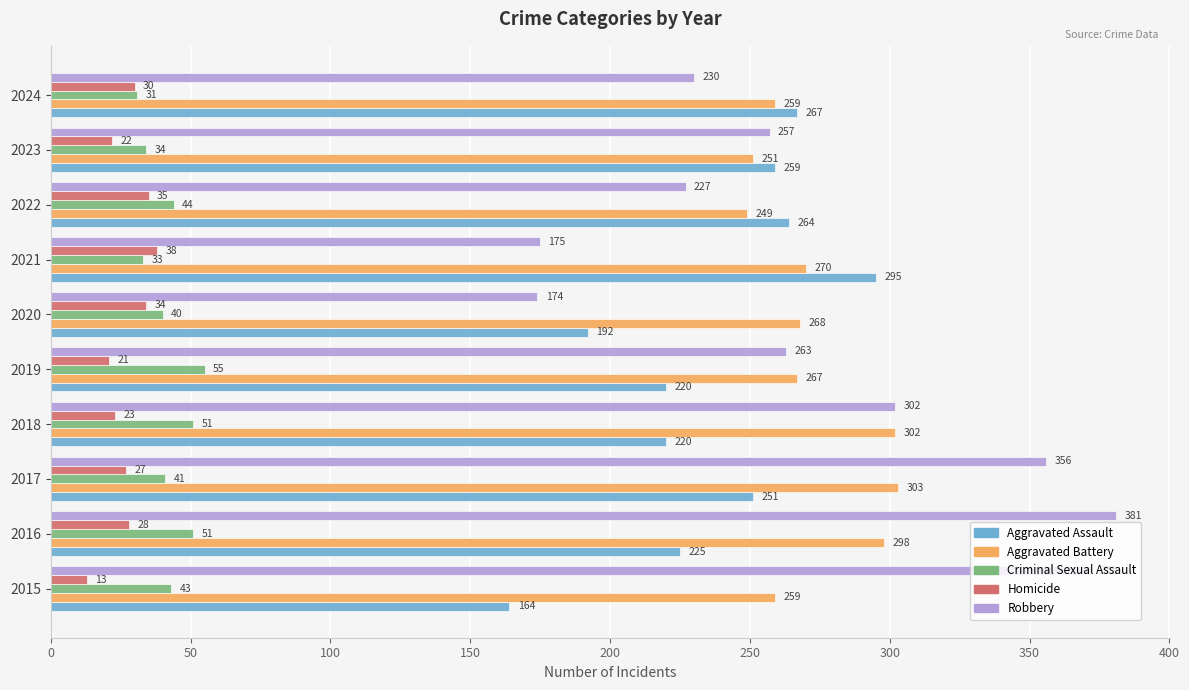

What is the difference between the maximum and minimum values in the Criminal Sexual Assault series?

24